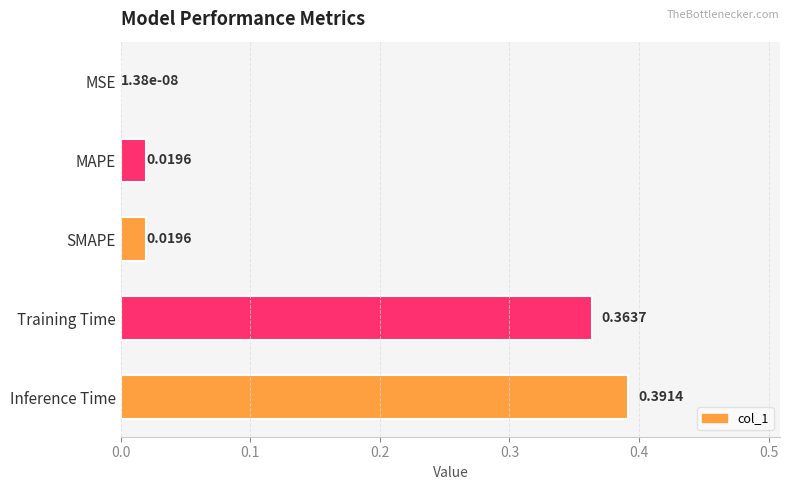

What is the change in value from MSE to Inference Time?

+0.4